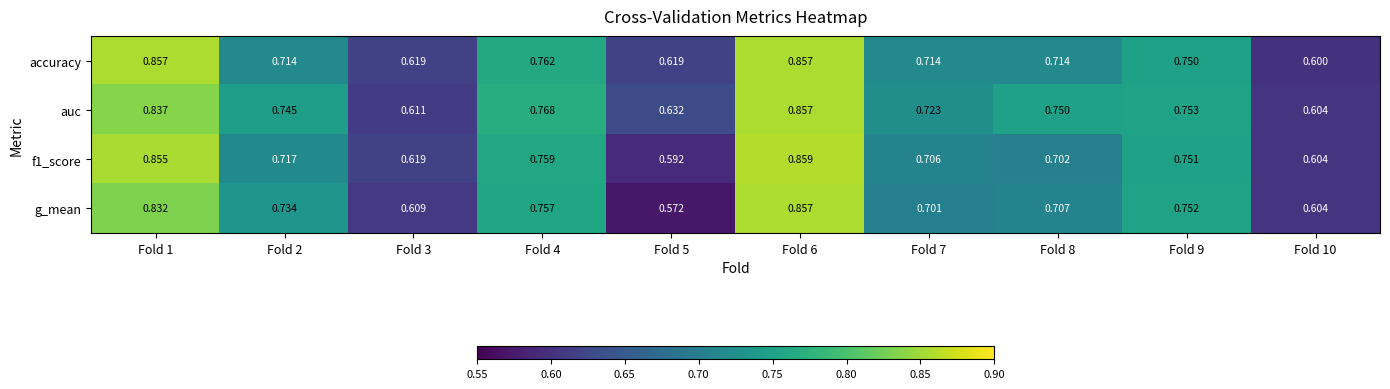

At Fold 8, list the series in order from largest to smallest.

auc, accuracy, g_mean, f1_score